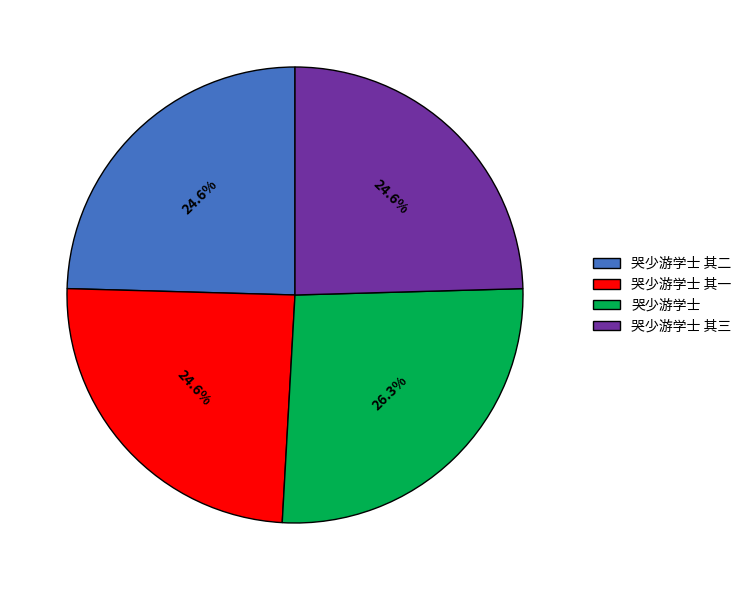

Does 哭少游学士 其三 account for over 50% of the chart?

No